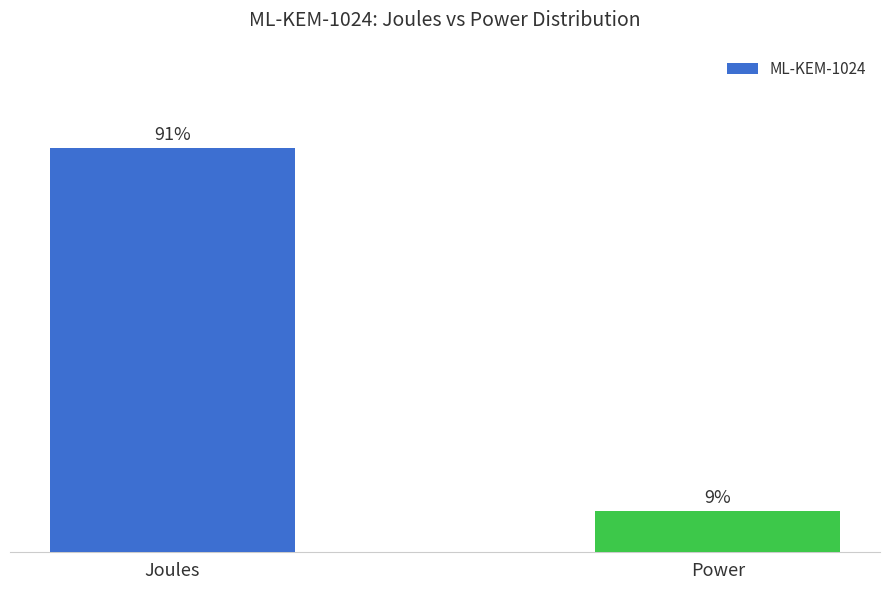

What is the label of the 2nd bar from the right?

Joules